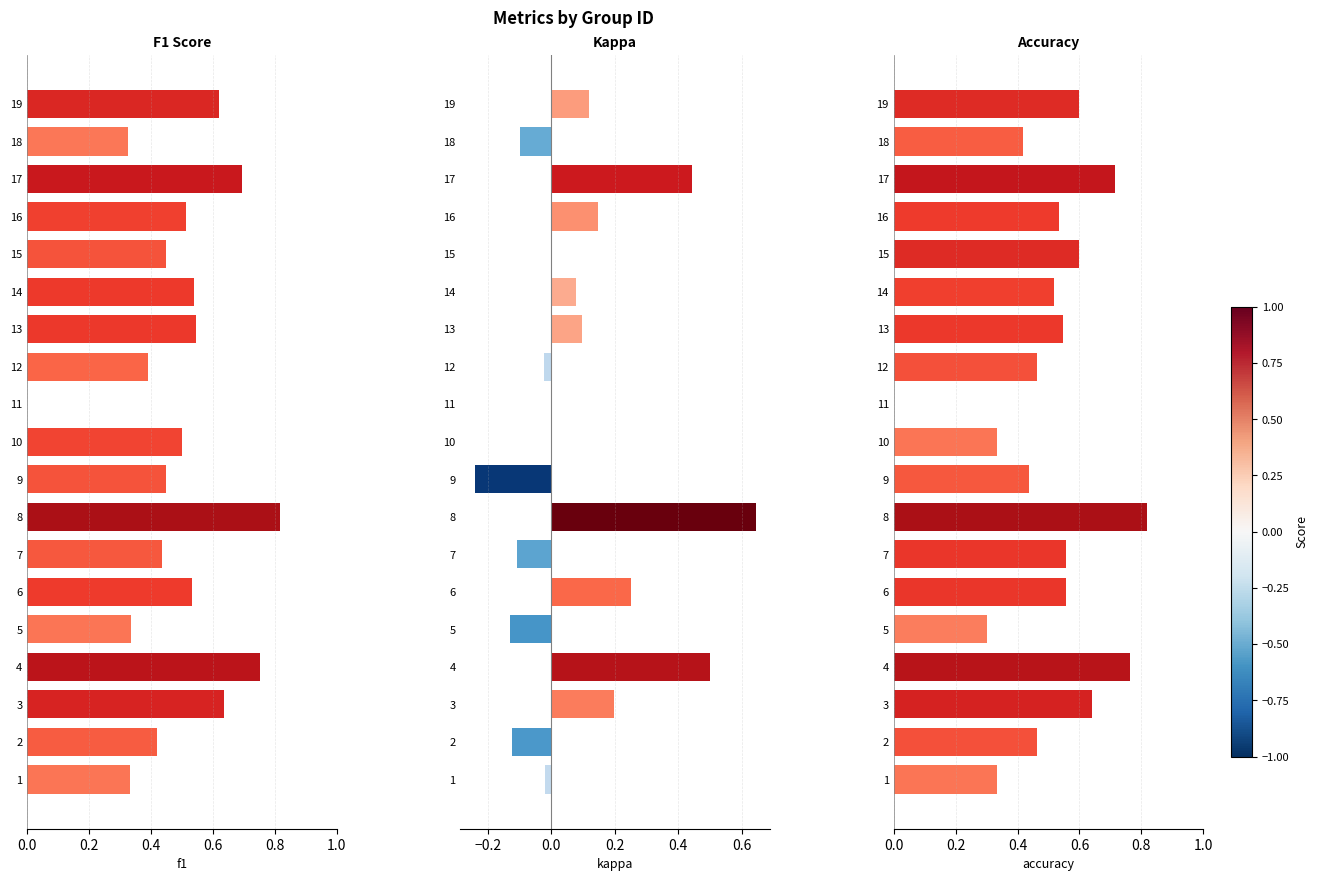

True or false: f1 has a value of 0.7 at 16.

False